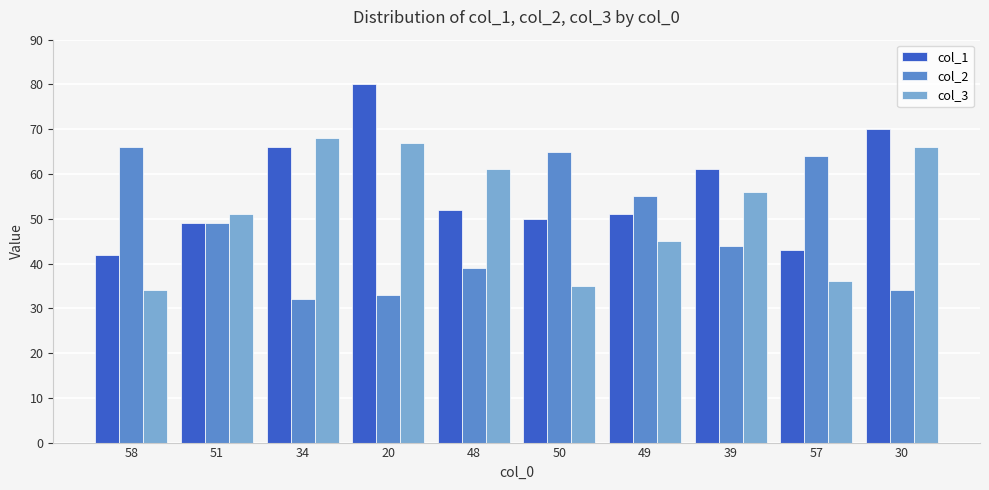

Rank the categories by col_1 value from lowest to highest.

58, 57, 51, 50, 49, 48, 39, 34, 30, 20